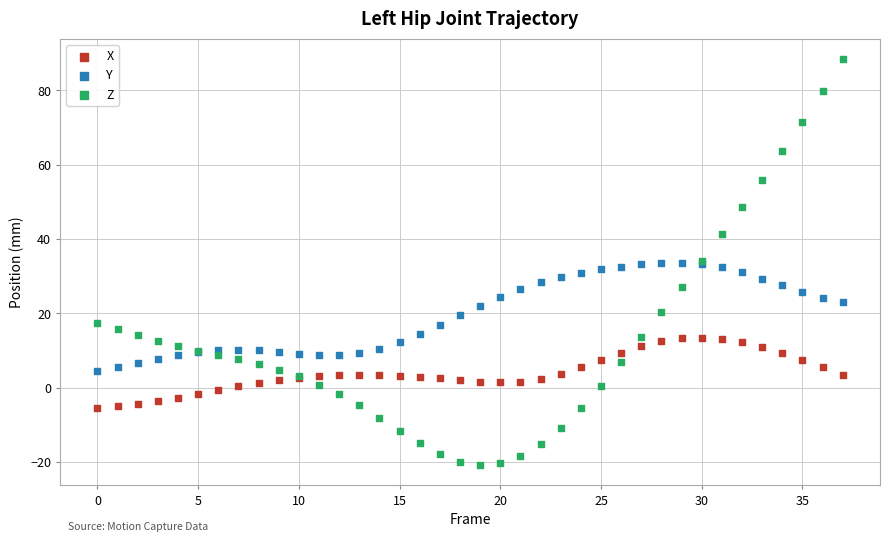

What are all the series names shown in the legend?

X, Y, Z